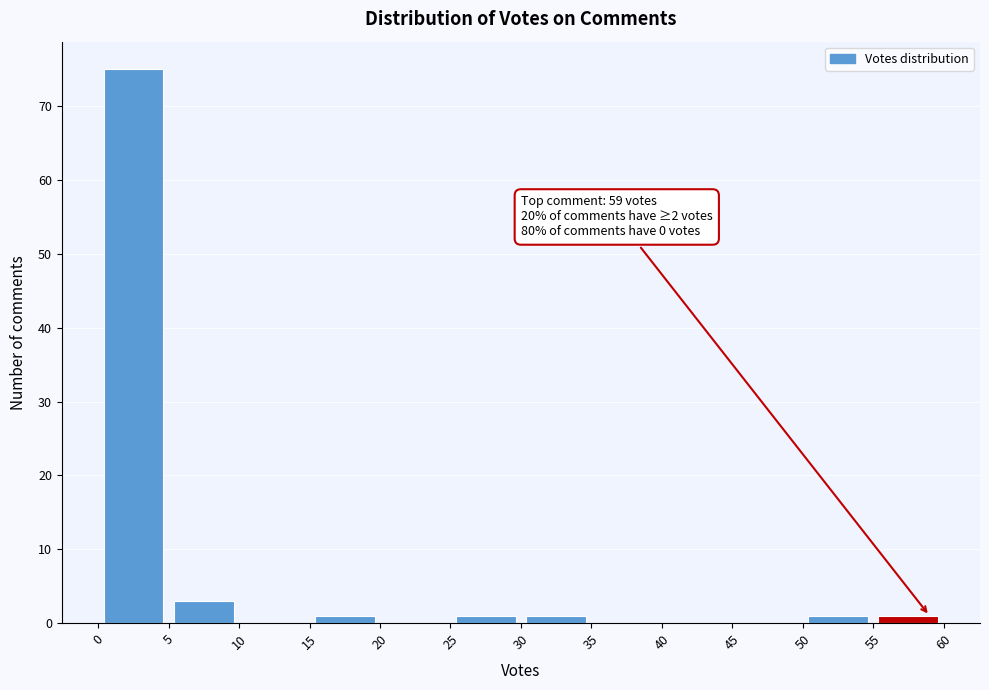

Over which range of the x-axis is the bar tallest?

0 to 5